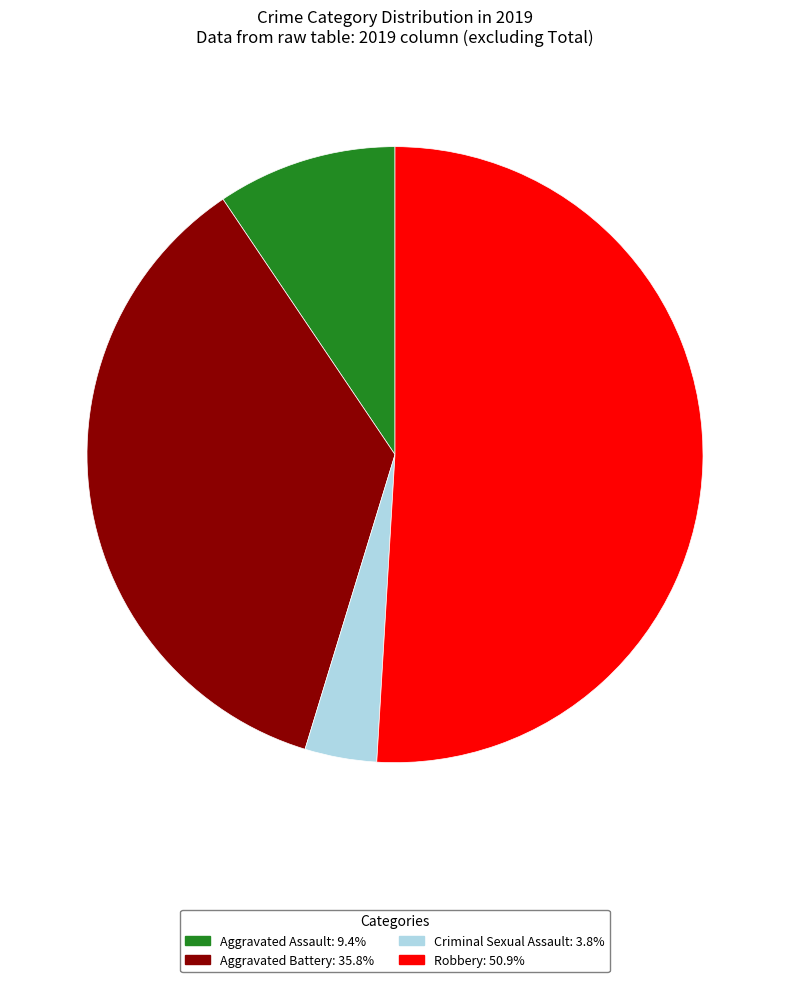

Is there any slice that represents more than half of the pie?

Yes